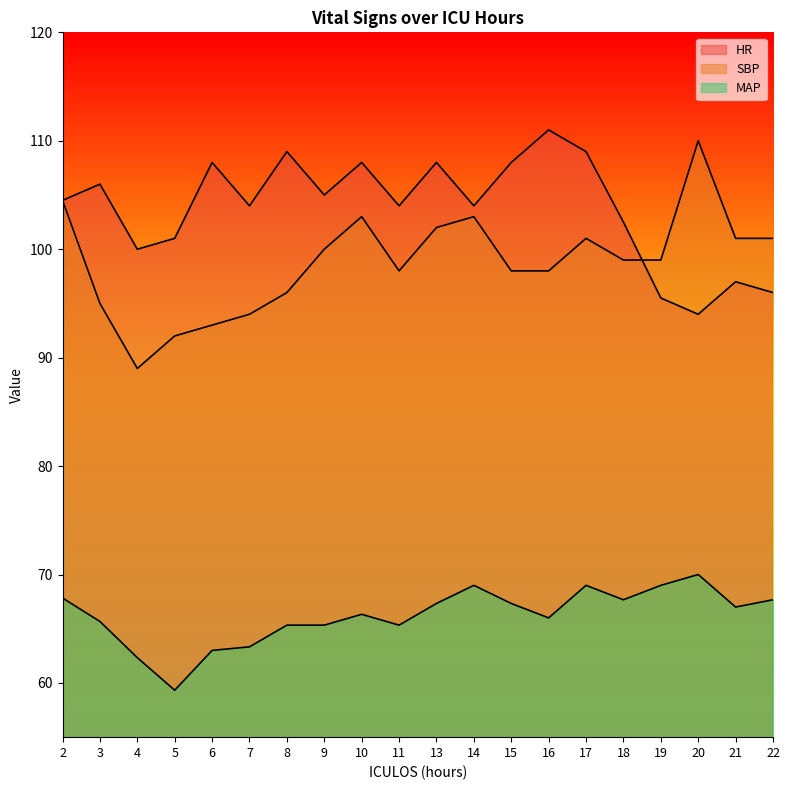

Between 8 and 20, which series saw the biggest shift?

HR